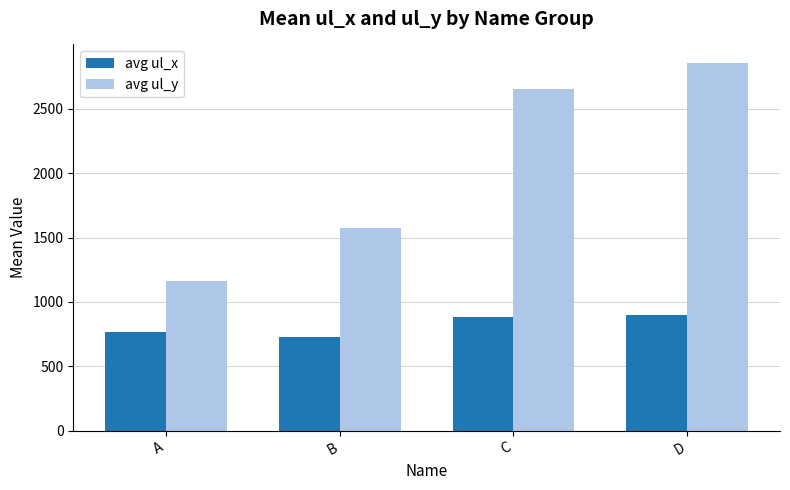

What is the difference between the avg ul_x values at D and B?

166.8